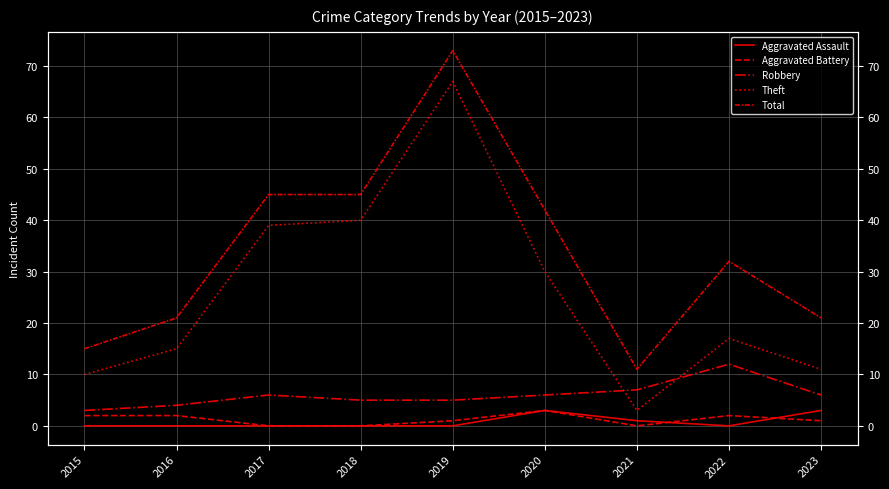

True or false: Total has more than 1 points higher than both neighbors.

True